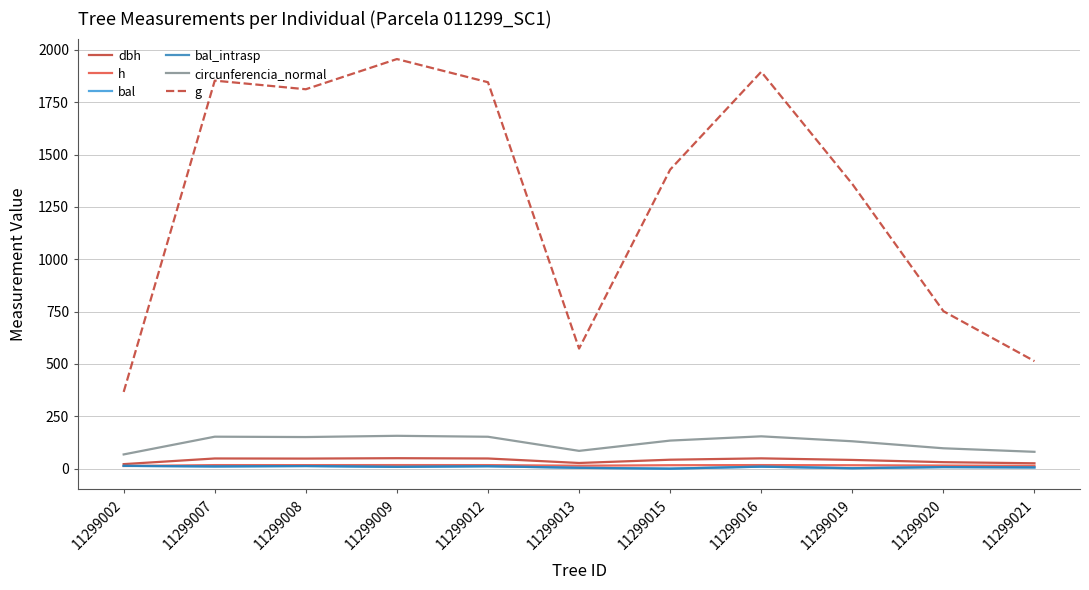

What is the difference between the maximum and minimum values in the circunferencia_normal series?

88.9